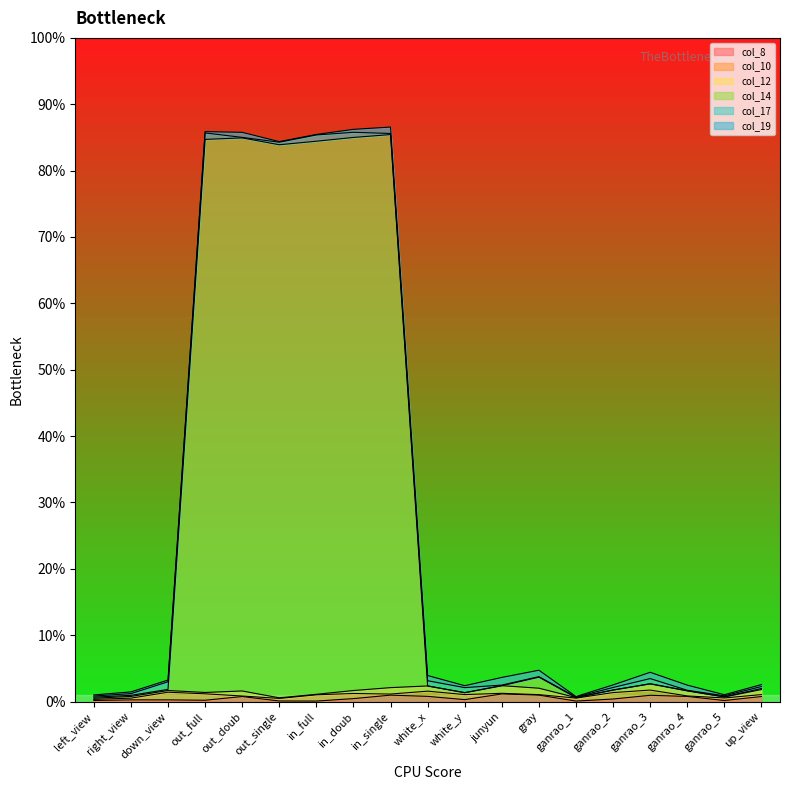

Does the chart display data point markers on the line(s)?

No